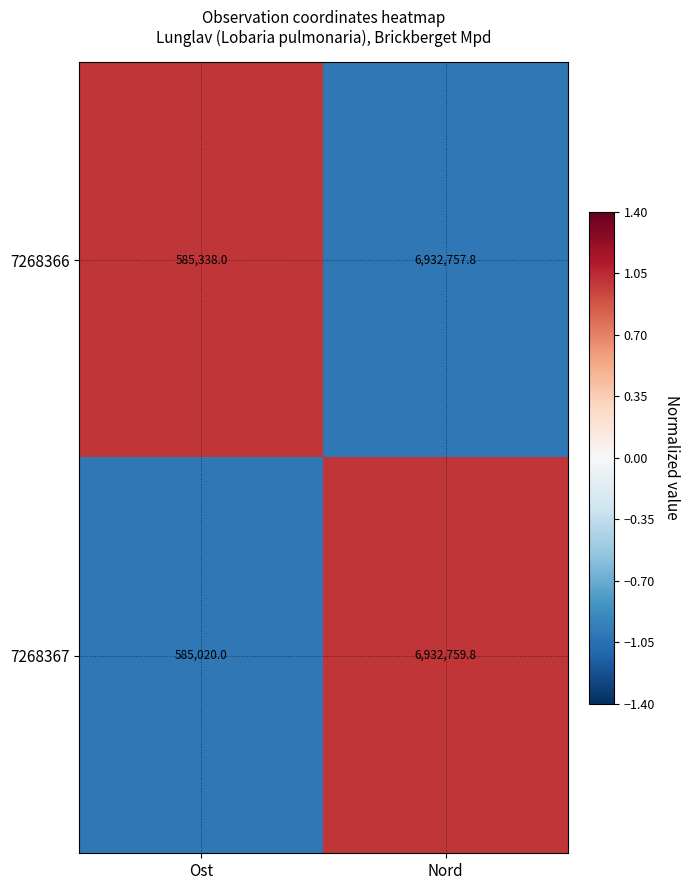

The 7268367 series shows 585020.0 at Ost. True or false?

True